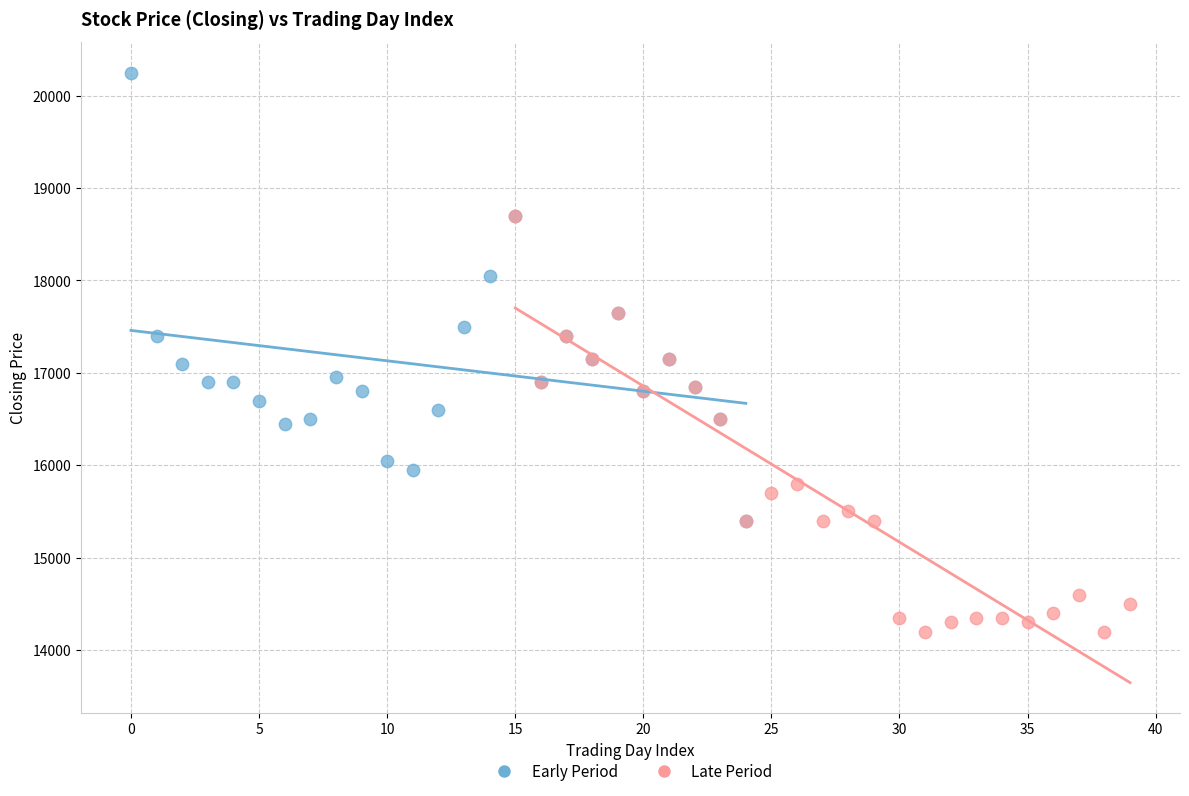

What are all the series names shown in the legend?

Early Period, Late Period